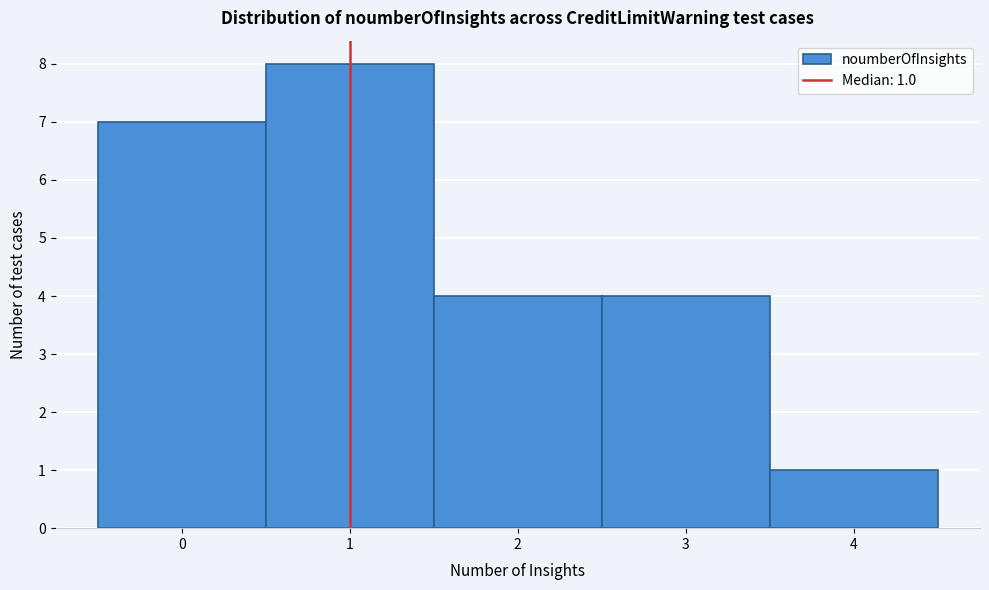

Which range on the x-axis has the tallest bar?

0.5 to 1.5